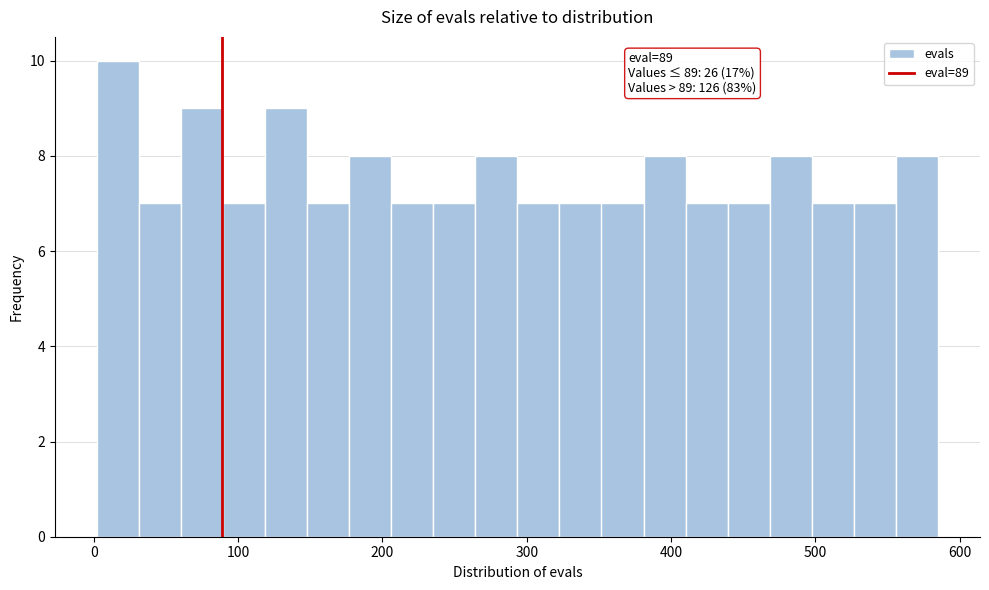

Read against the x-axis, roughly where is the centre of the tallest bar?

20